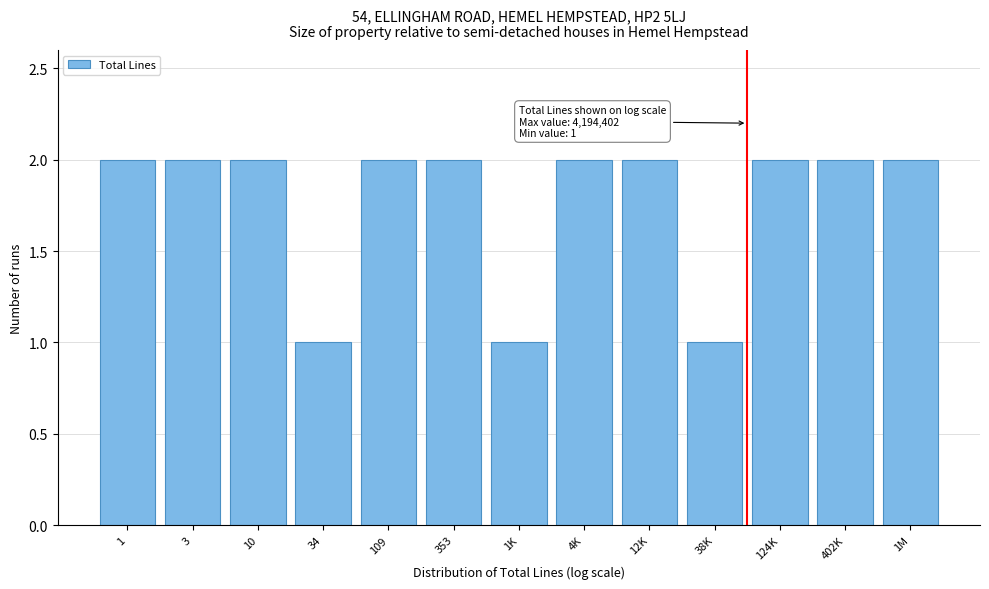

Reading left to right, extract all data points from this chart.

1=2	3=2	10=2	34=1	109=2	353=2	1K=1	4K=2	12K=2	38K=1	124K=2	402K=2	1M=2